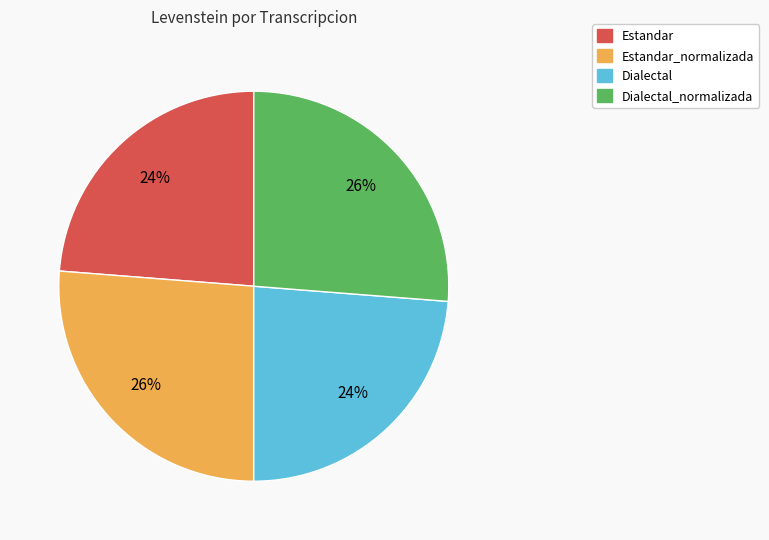

To the nearest percent, what portion does Dialectal_normalizada represent?

26%